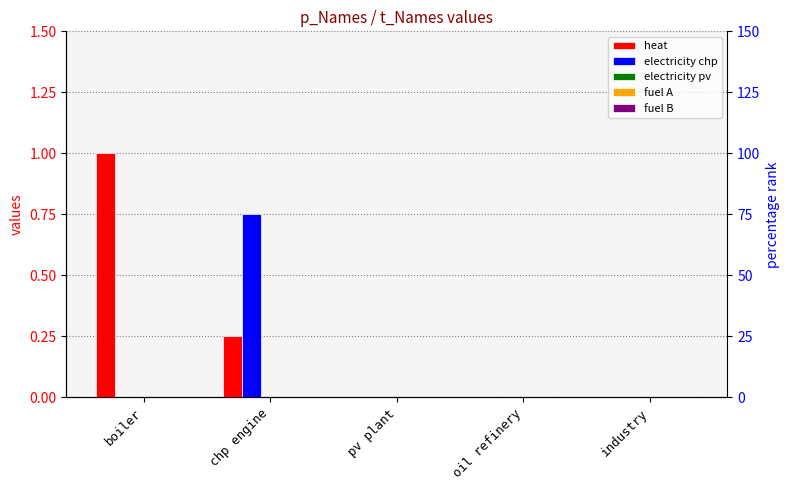

What are all the series names shown in the legend?

heat, electricity chp, electricity pv, fuel A, fuel B